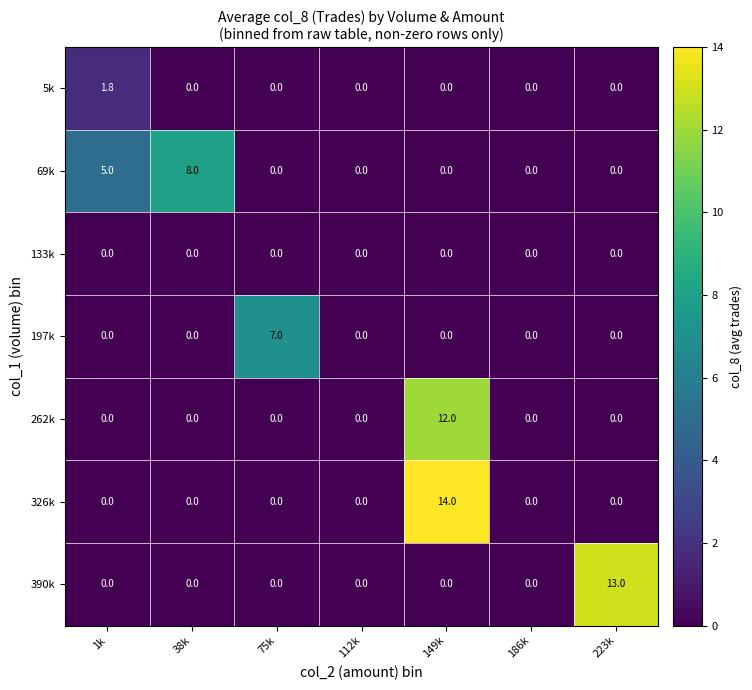

Between 1k and 186k, which series saw the biggest shift?

69k